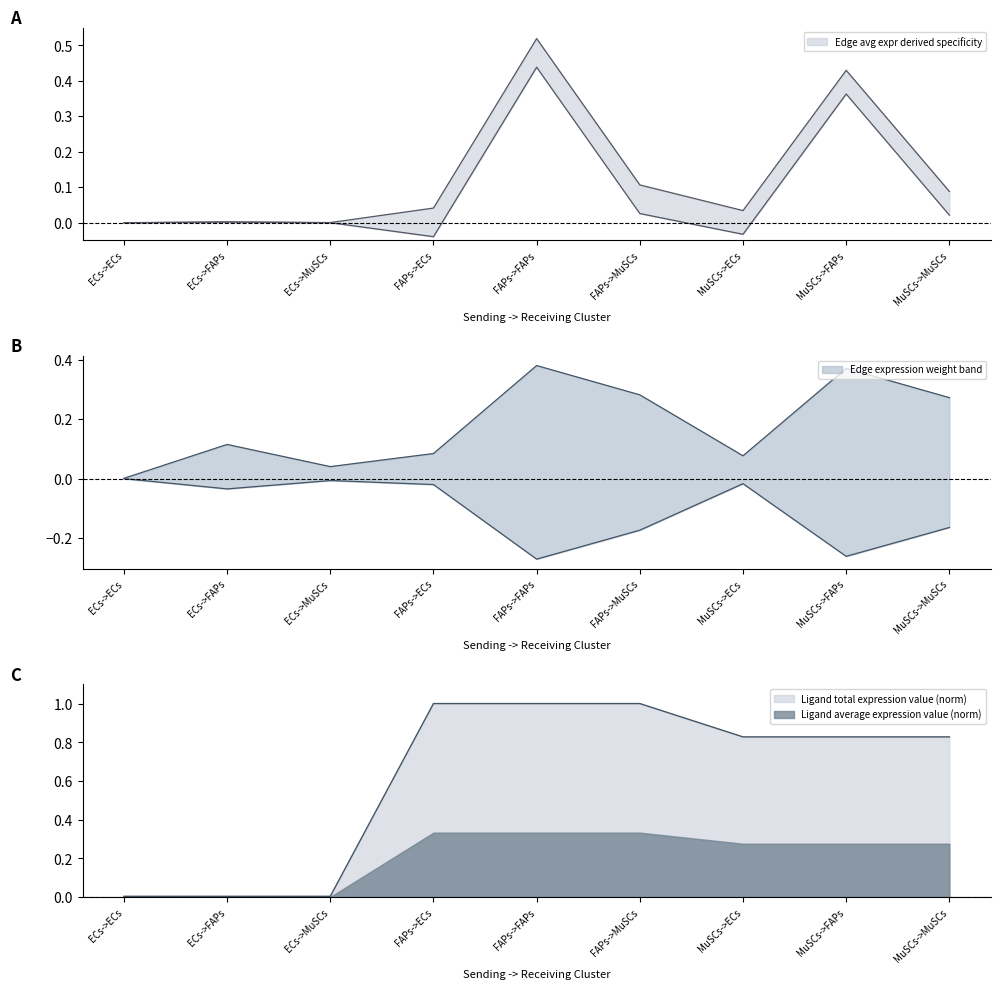

What is the spread (max minus min) of values at MuSCs->MuSCs?

0.8